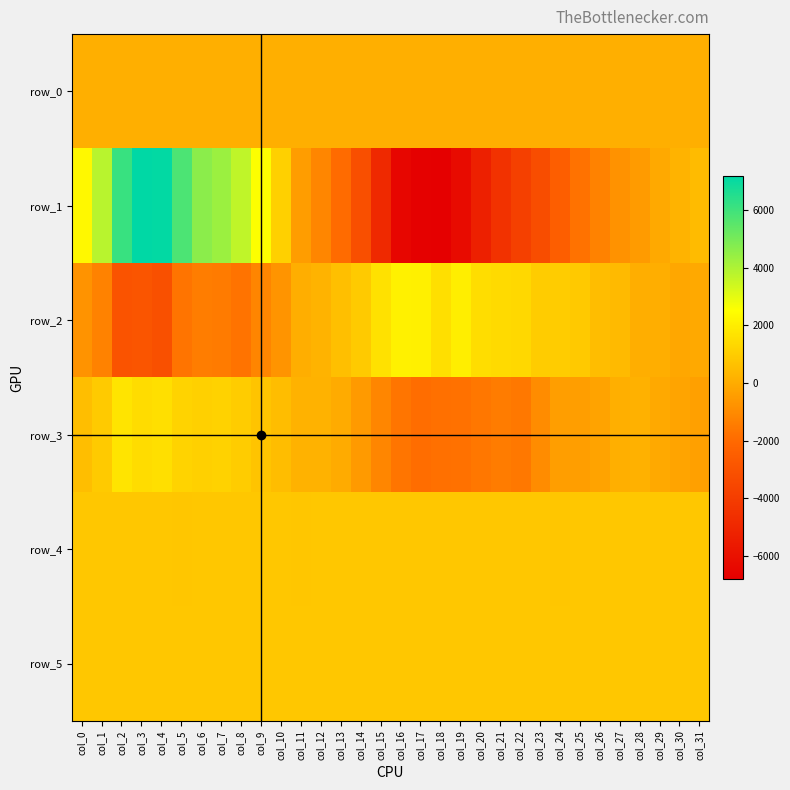

Reading right to left, transcribe all the data shown in this chart.

row_0: 93.3	93.3	93.3	93.2	93.1	93.1	93.0	93.0	93.0	92.9	92.9	92.8	92.7	92.7	92.6	92.6	92.5	92.5	92.4	92.4	92.3	92.3	92.3	92.3	92.2	92.1	92.0	92.0	91.9	91.9	91.9	91.8
row_1: 463.0	230.0	-78.0	-497.0	-784.0	-1276.0	-1752.0	-2479.0	-3247.0	-3836.0	-4501.0	-5294.0	-6281.0	-6801.0	-6724.0	-6488.0	-4874.0	-3184.0	-1947.0	-1142.0	-456.0	1114.0	2561.0	3665.0	4324.0	4639.0	5778.0	7128.0	7188.0	6135.0	3802.0	2304.0
row_2: -95.0	-148.0	68.0	78.0	417.0	535.0	877.0	1000.0	988.0	1353.0	1411.0	1490.0	2002.0	1560.0	2091.0	2107.0	1629.0	907.0	577.0	245.0	73.0	-720.0	-1186.0	-1737.0	-1477.0	-1442.0	-1699.0	-3103.0	-2899.0	-2997.0	-1275.0	-740.0
row_3: -327.0	-226.0	-81.0	153.0	105.0	-258.0	-431.0	-430.0	-970.0	-1565.0	-1455.0	-1599.0	-1785.0	-1805.0	-1883.0	-1639.0	-1129.0	-518.0	-17.0	211.0	211.0	545.0	736.0	985.0	1168.0	1118.0	1191.0	1579.0	1458.0	1715.0	916.0	556.0
row_4: 828.0	823.0	827.0	831.0	826.0	827.0	830.0	819.0	822.0	826.0	826.0	828.0	822.0	825.0	825.0	822.0	825.0	828.0	822.0	823.0	820.0	825.0	824.0	825.0	822.0	826.0	820.0	825.0	824.0	825.0	827.0	824.0
row_5: 834.0	835.0	833.0	835.0	830.0	827.0	829.0	833.0	831.0	835.0	834.0	833.0	835.0	833.0	831.0	833.0	833.0	835.0	828.0	833.0	834.0	833.0	832.0	828.0	832.0	833.0	828.0	834.0	832.0	832.0	831.0	830.0